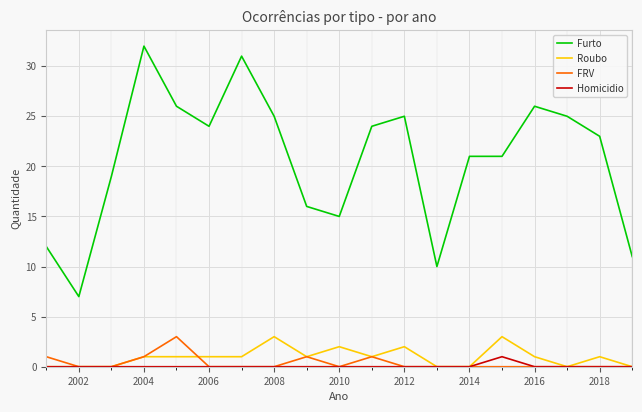

Which series has the largest total across all categories?

Furto